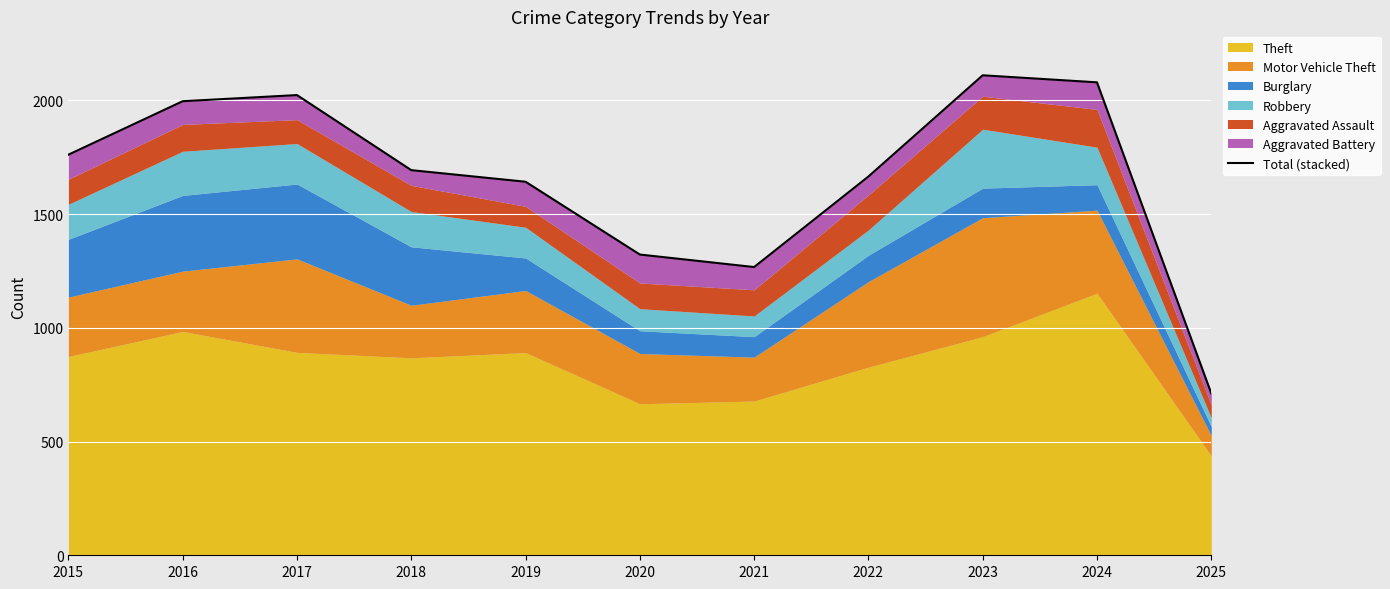

Which category has the lowest value across all series?

2025